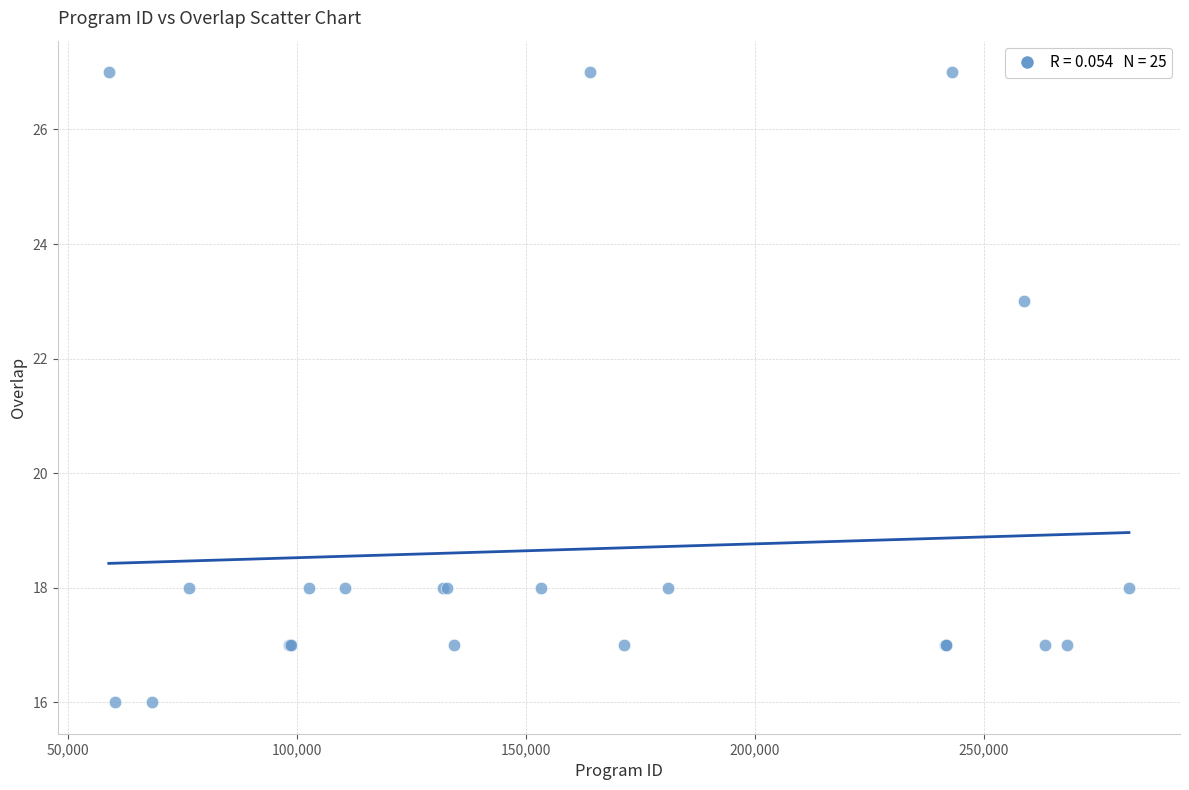

What Y value in the scatter plot is closest to 21?

23